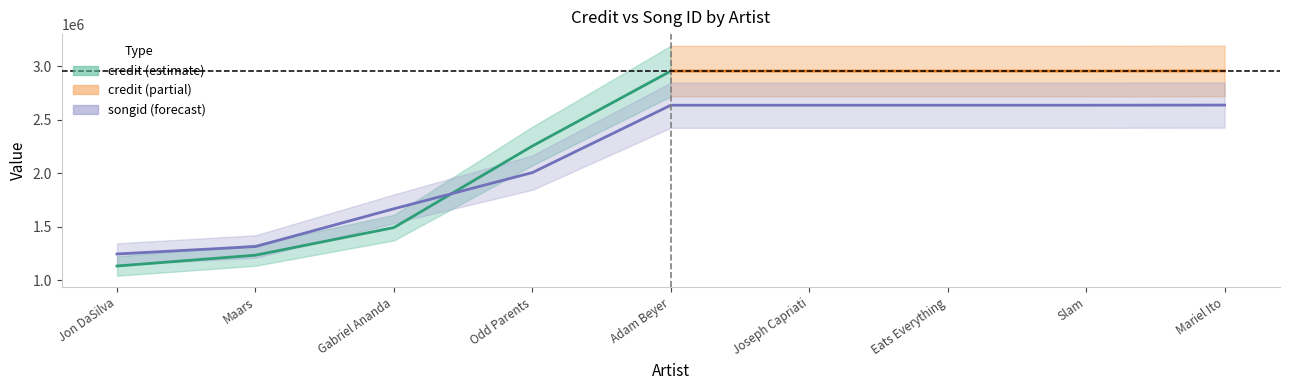

Which label corresponds to the smallest value in the chart?

Jon DaSilva